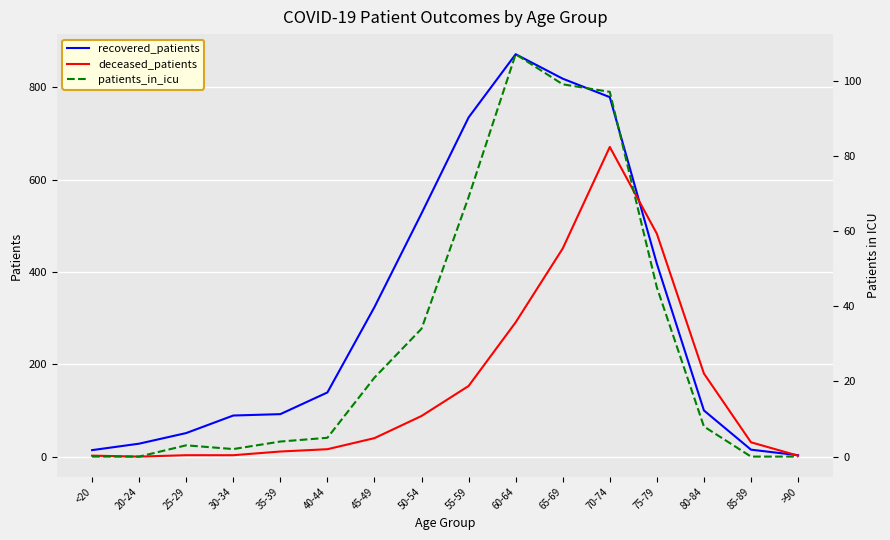

At which label does patients_in_icu first exceed 8?

45-49